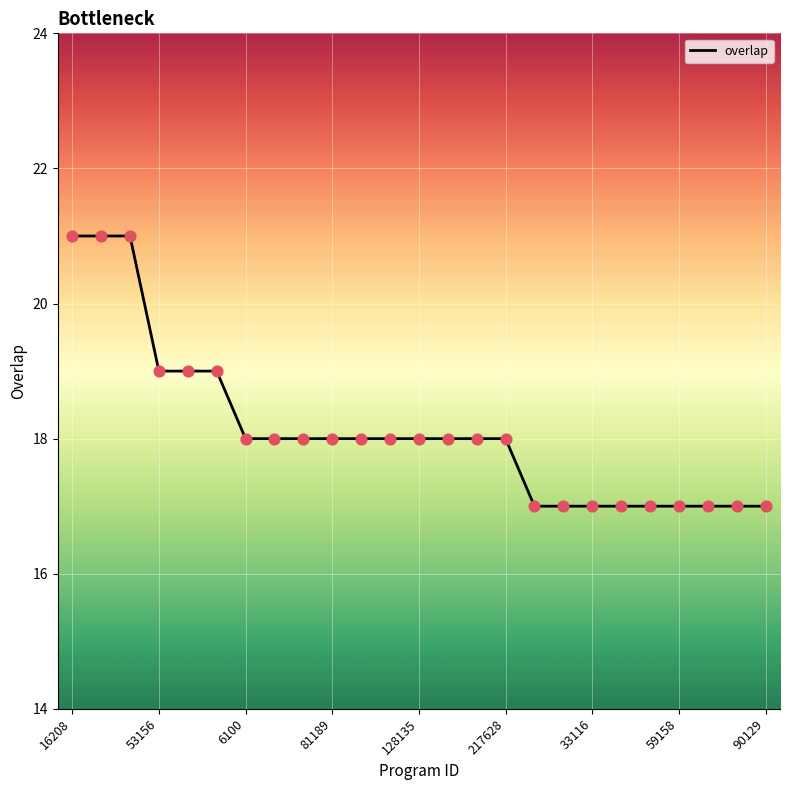

What is the maximum value shown in the chart?

21